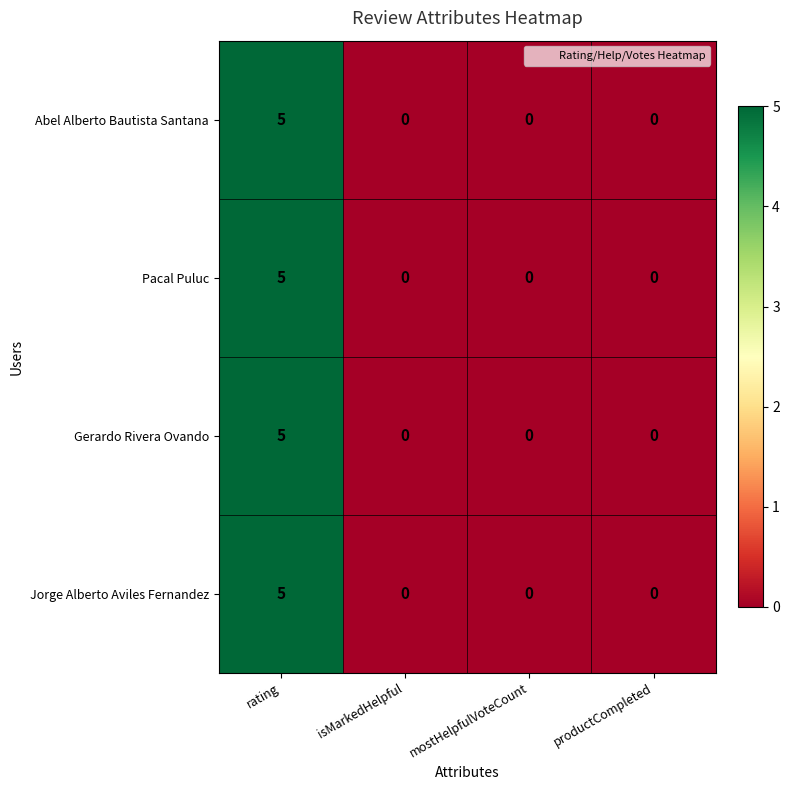

Reading right to left, list all the values displayed in this chart.

Abel Alberto Bautista Santana: 0	0	0	5
Pacal Puluc: 0	0	0	5
Gerardo Rivera Ovando: 0	0	0	5
Jorge Alberto Aviles Fernandez: 0	0	0	5